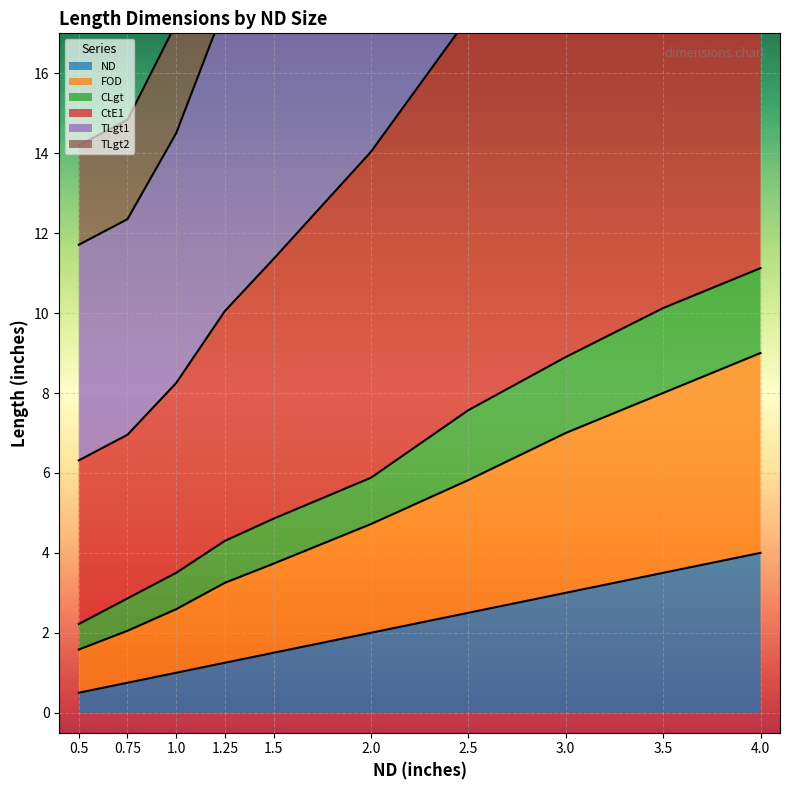

The value of ND at 2.5 is 4.0. True or false?

False